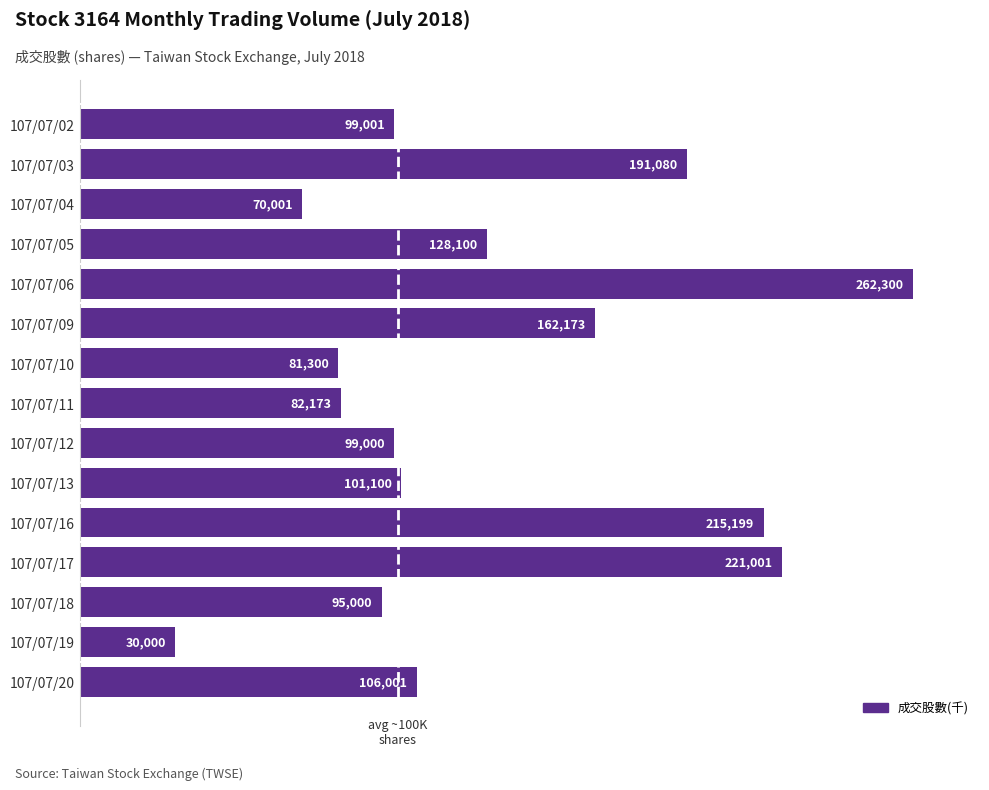

List the labels in order of value, smallest first.

107/07/19, 107/07/04, 107/07/10, 107/07/11, 107/07/18, 107/07/12, 107/07/02, 107/07/13, 107/07/20, 107/07/05, 107/07/09, 107/07/03, 107/07/16, 107/07/17, 107/07/06